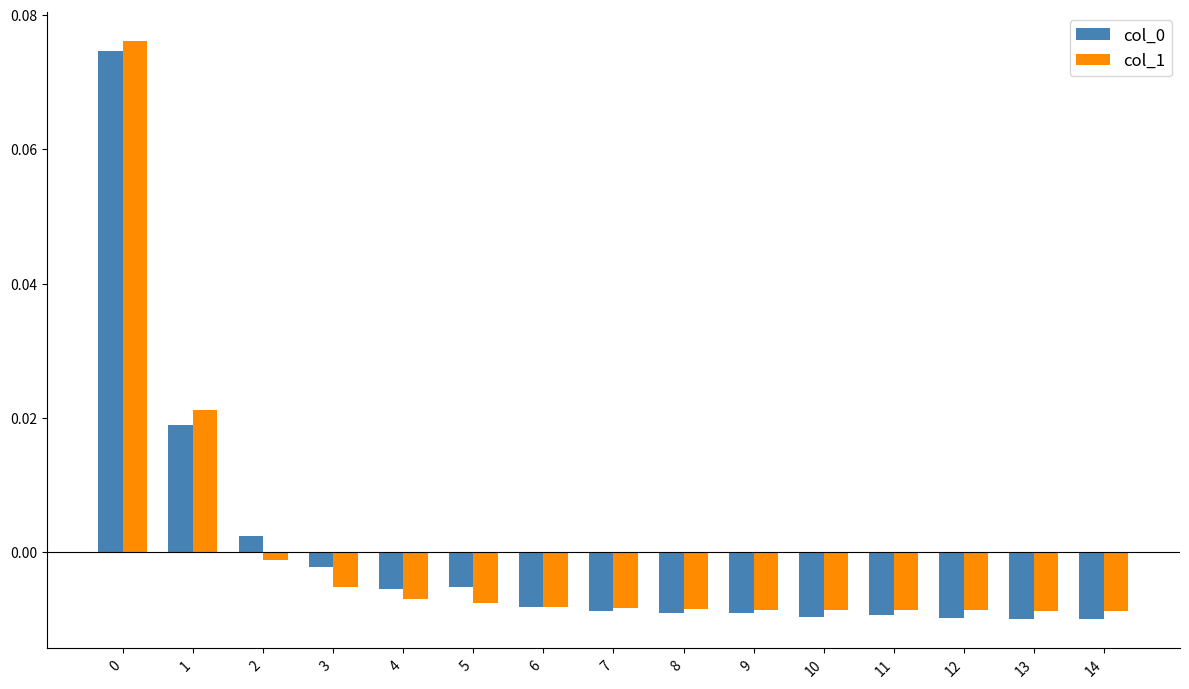

How many groups of bars are there?

15